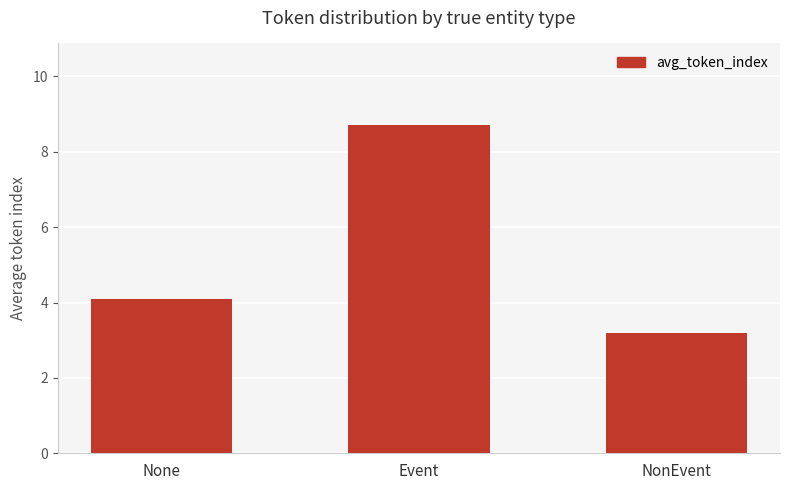

How many series are shown in this chart?

1